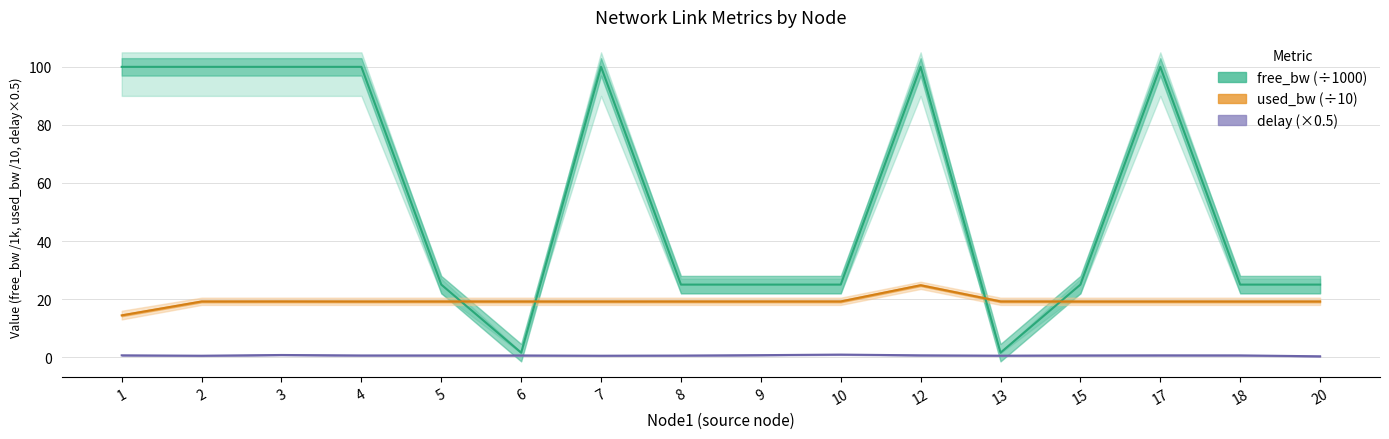

Reading left to right, extract all data points from this chart.

free_bw: 100.0	100.0	100.0	100.0	25.0	1.5	100.0	25.0	25.0	25.0	100.0	1.5	25.0	100.0	25.0	25.0
used_bw: 14.4	19.2	19.2	19.2	19.2	19.2	19.2	19.2	19.2	19.2	24.8	19.2	19.2	19.2	19.2	19.2
delay (×500): 0.6	0.5	0.8	0.6	0.6	0.6	0.5	0.6	0.7	0.9	0.6	0.5	0.6	0.6	0.6	0.3